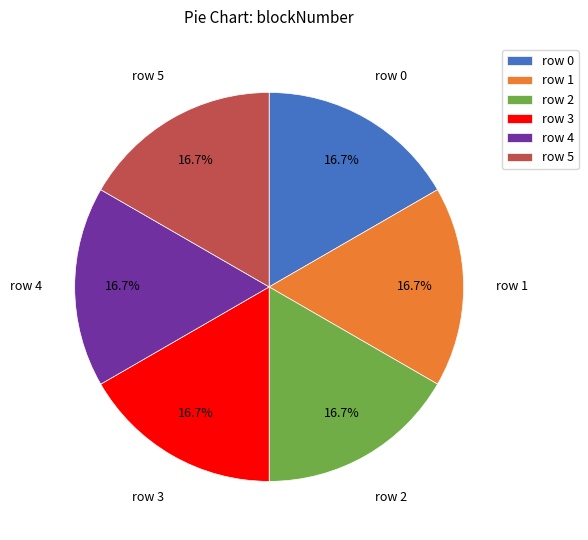

Is there any slice that represents more than half of the pie?

No